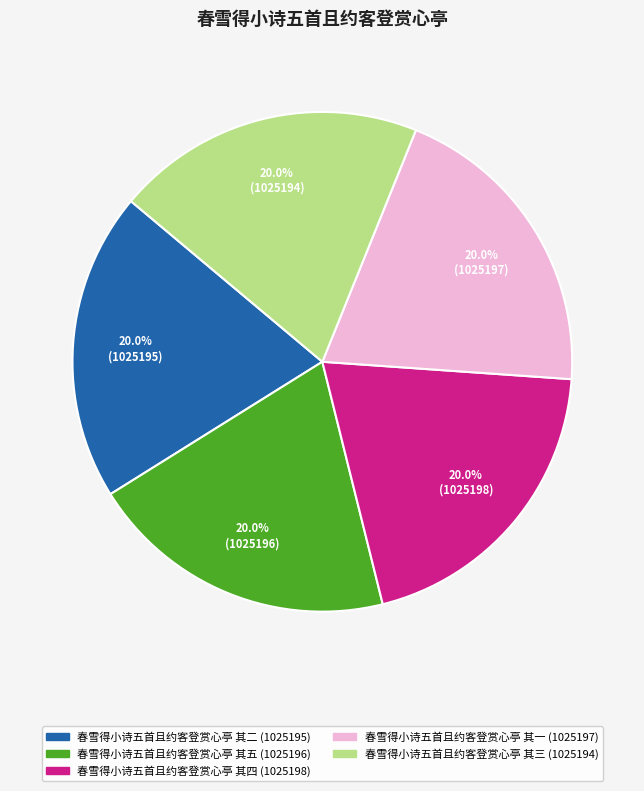

What percentage do 春雪得小诗五首且约客登赏心亭 其一 and 春雪得小诗五首且约客登赏心亭 其五 together represent?

40.0%